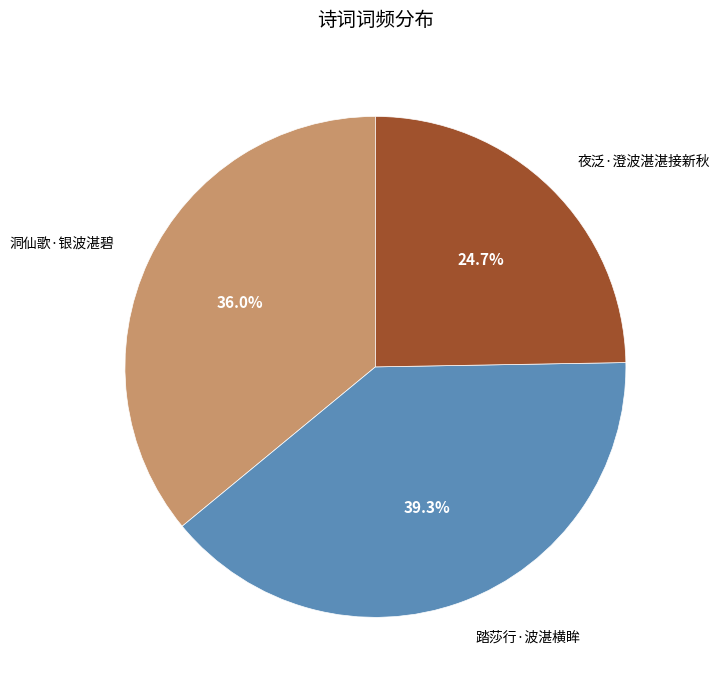

Which category has the smallest portion of the pie?

夜泛·澄波湛湛接新秋